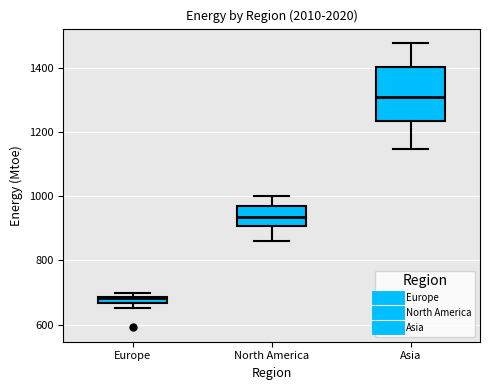

Which box has the highest median line?

Asia